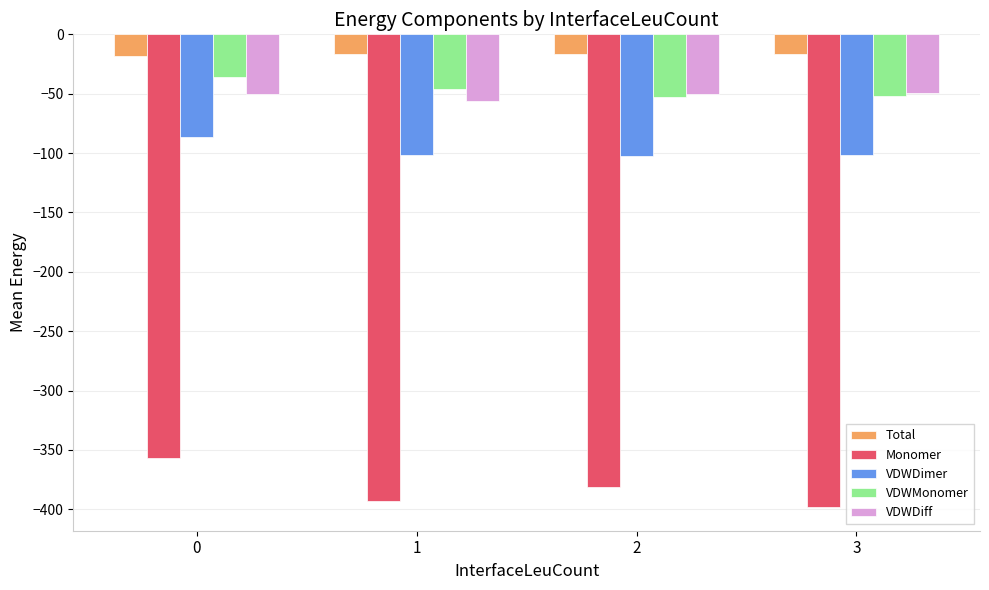

The value of VDWDiff at 2 is -23.9. True or false?

False